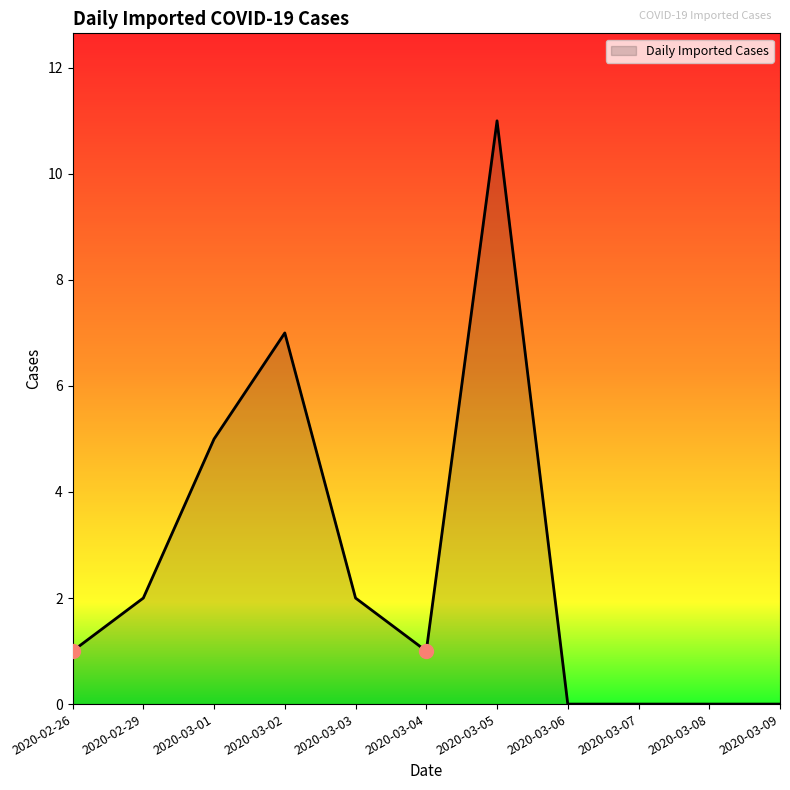

Is it true that the value at 2020-02-26 is 1?

True